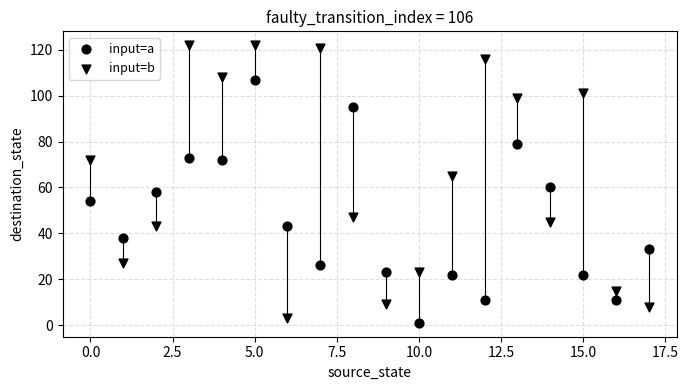

How many data points are displayed?

36